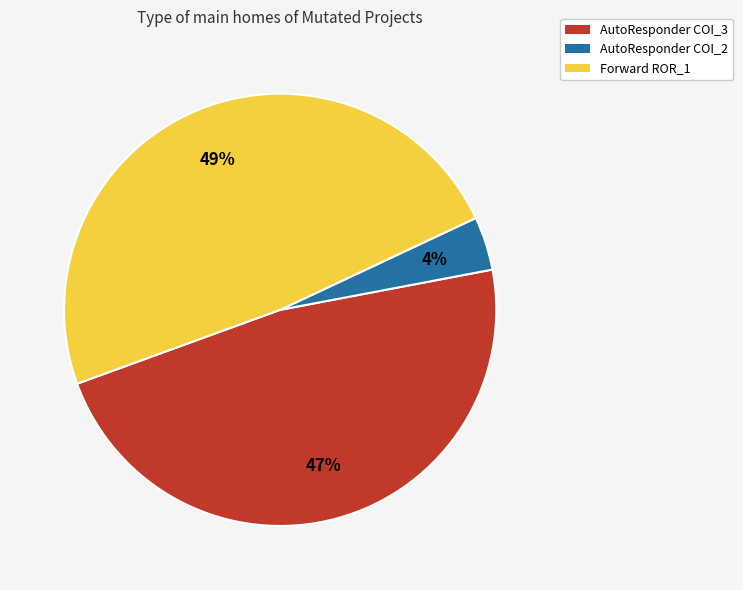

How many slices are in this pie chart?

3